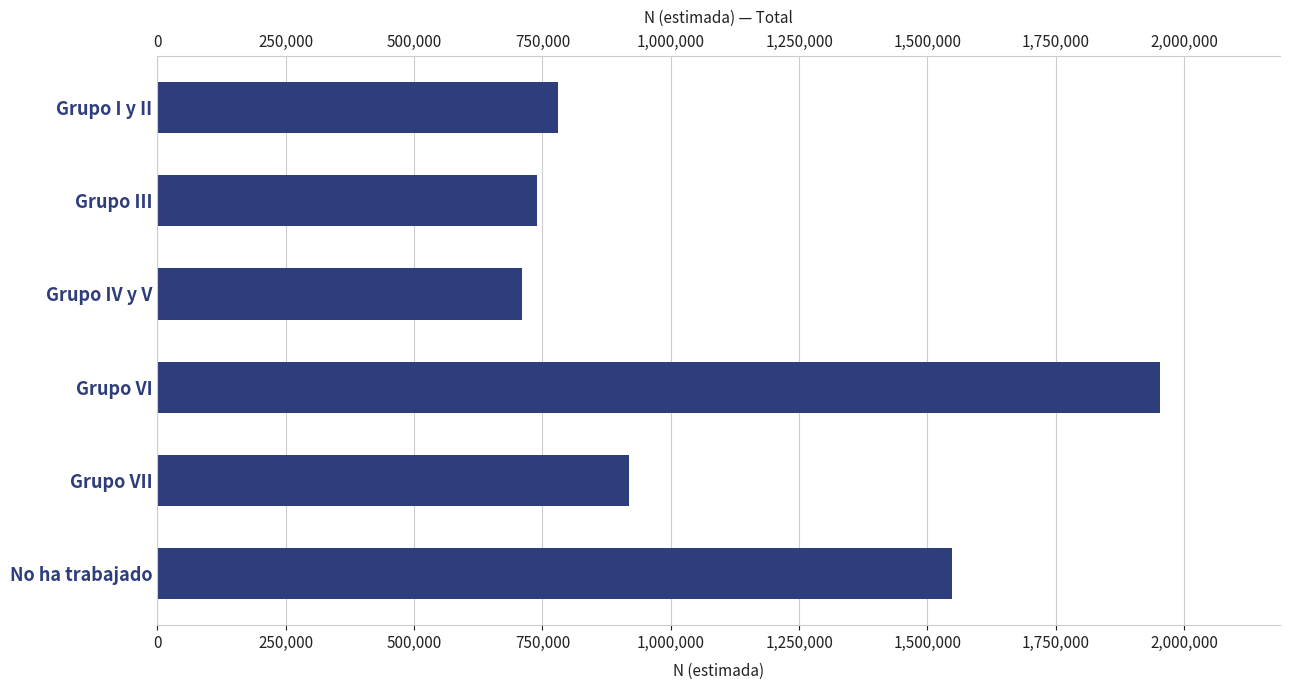

Reading left to right, transcribe all the data shown in this chart.

780457	738799	710171	1952620	919307	1546960